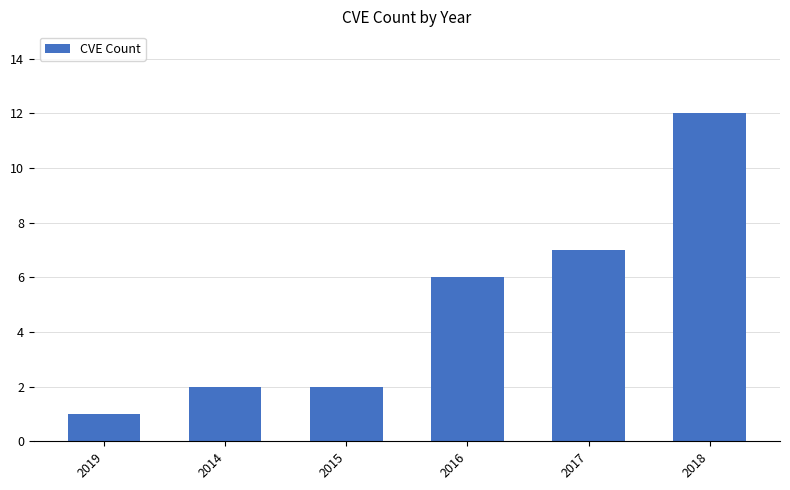

The value at 2016 is 3. True or false?

False